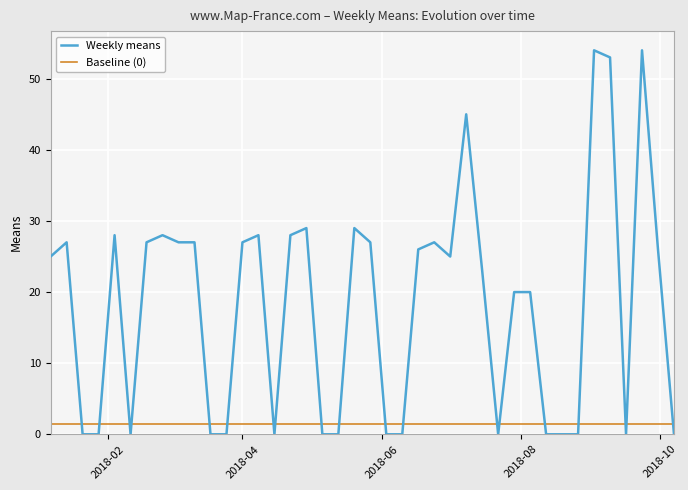

Rank the series by their average value, from highest to lowest.

Weekly means, Baseline (0)